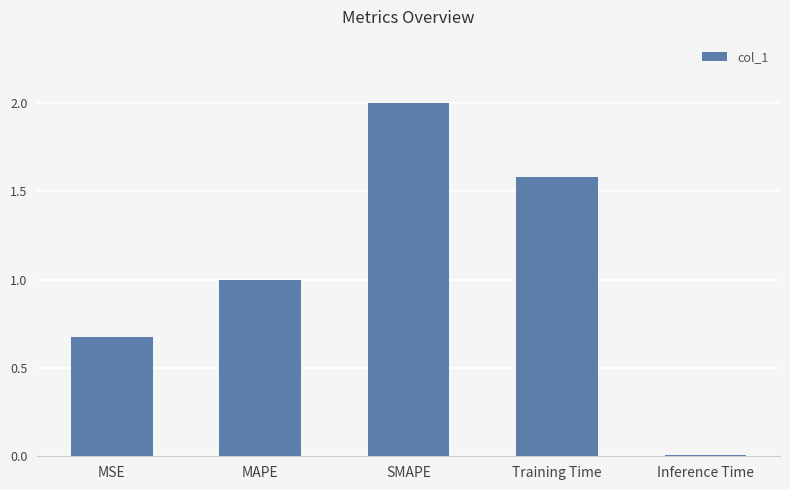

What is the difference between the second highest and minimum values?

1.6